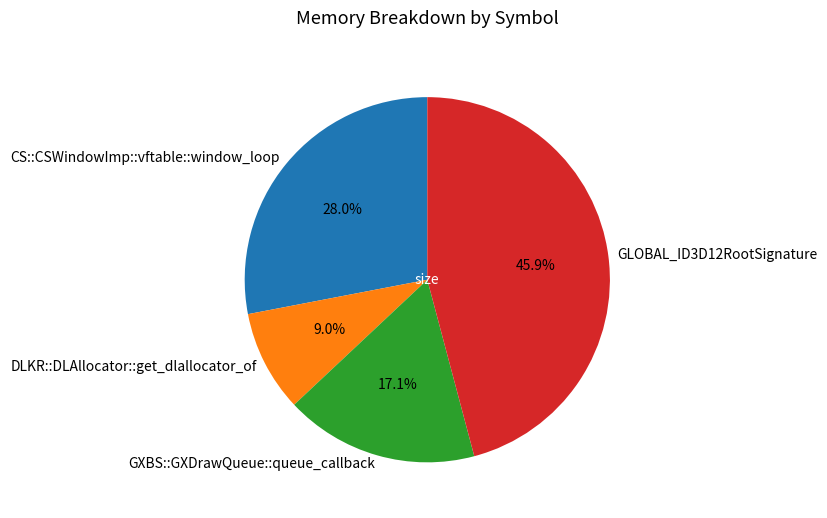

To the nearest percent, what is the difference between the largest and smallest slice percentages?

37%